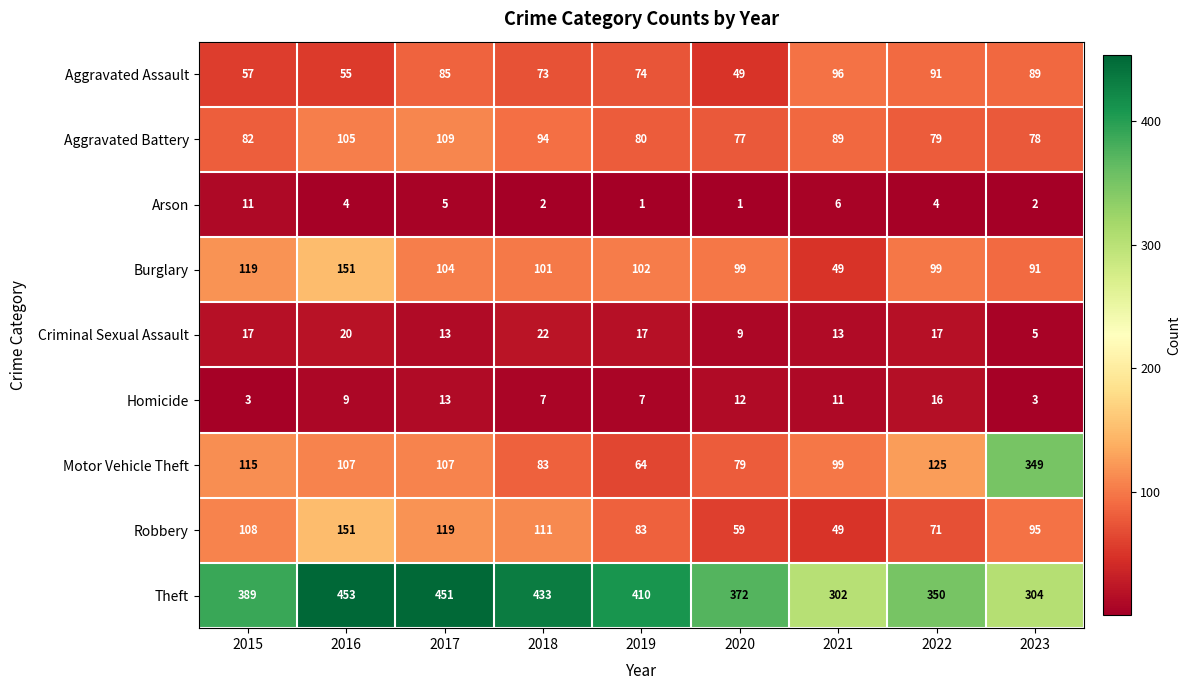

Which series has the widest spread of values?

Motor Vehicle Theft